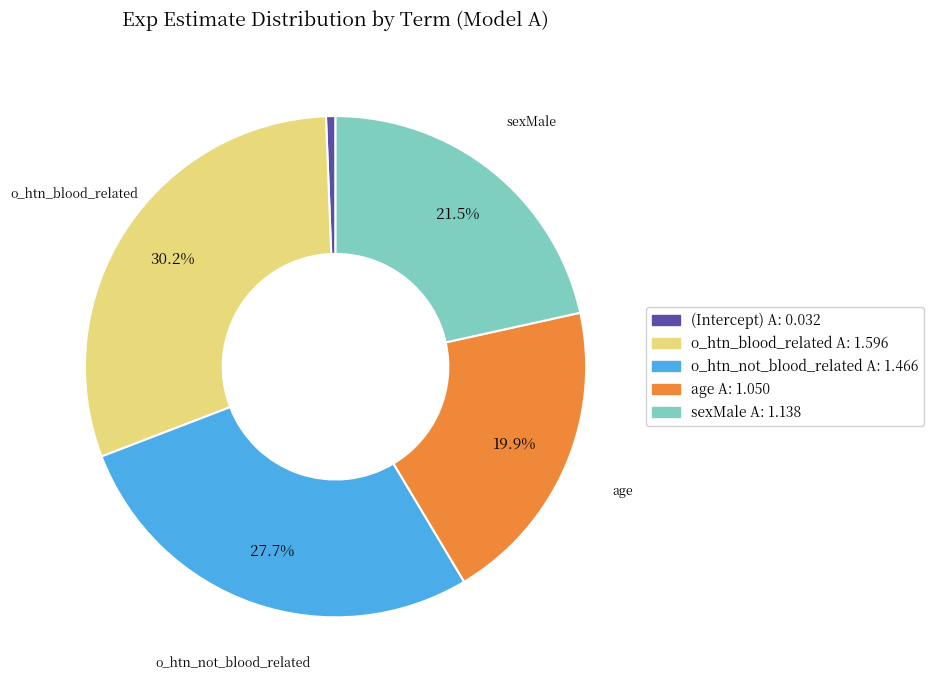

How many slices are in this pie chart?

5